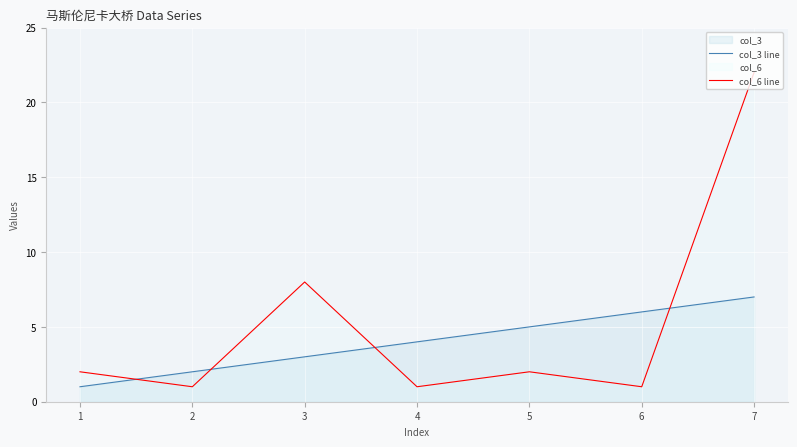

Reading right to left, list all the values displayed in this chart.

col_3 line: 7=7	6=6	5=5	4=4	3=3	2=2	1=1
col_6 line: 7=22	6=1	5=2	4=1	3=8	2=1	1=2